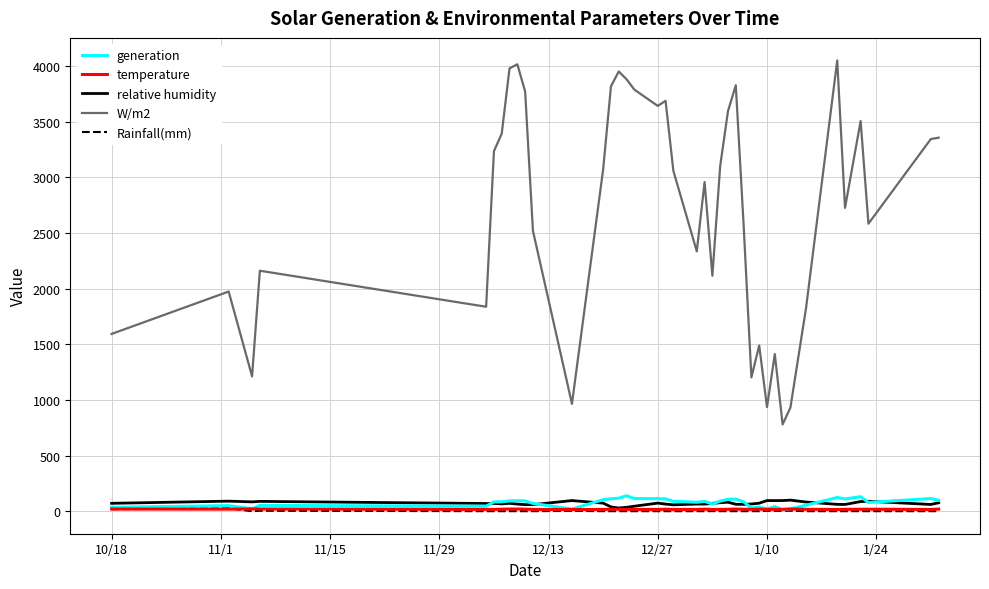

What is the minimum value for W/m2?

779.5